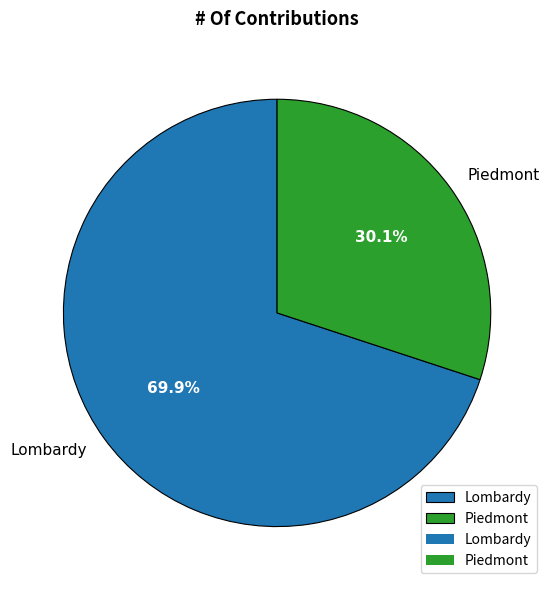

Which category has the smallest portion of the pie?

Piedmont